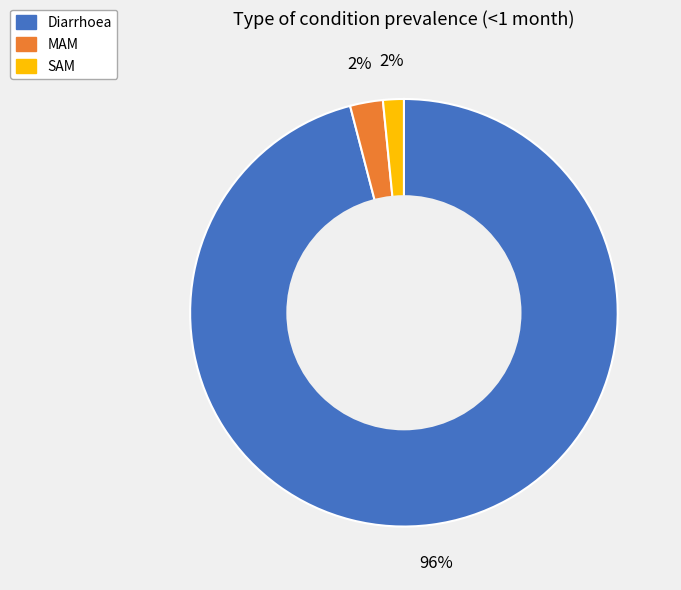

True or false: SAM accounts for 7% of the total.

False